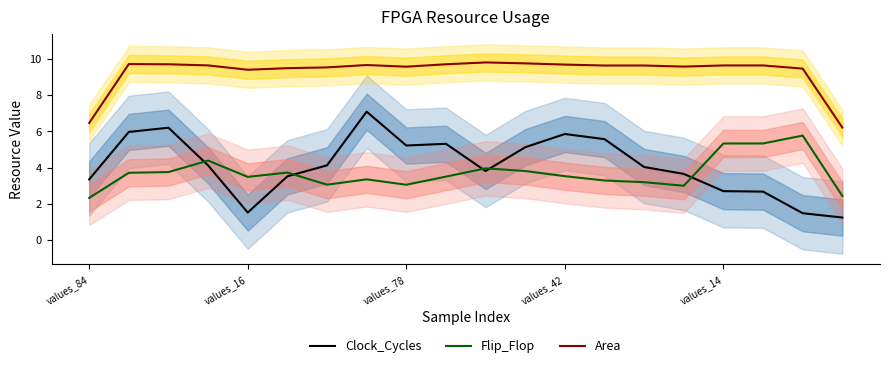

What is the lowest value of the Clock_Cycles series?

1.2